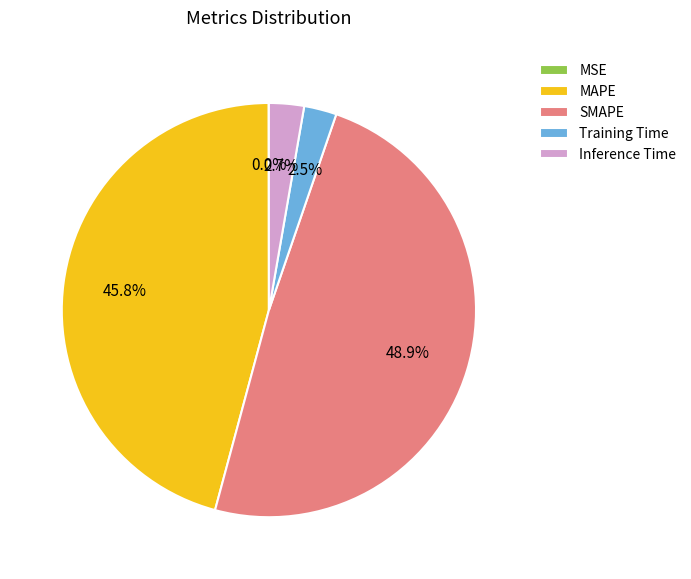

Which has a higher value, SMAPE or Inference Time?

SMAPE